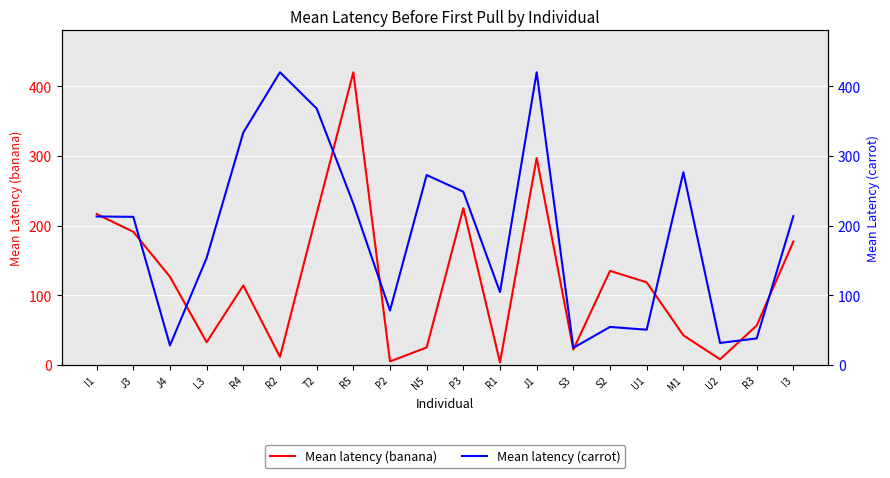

What is the value of the Mean latency (banana) point at the 12th from the left?

3.5